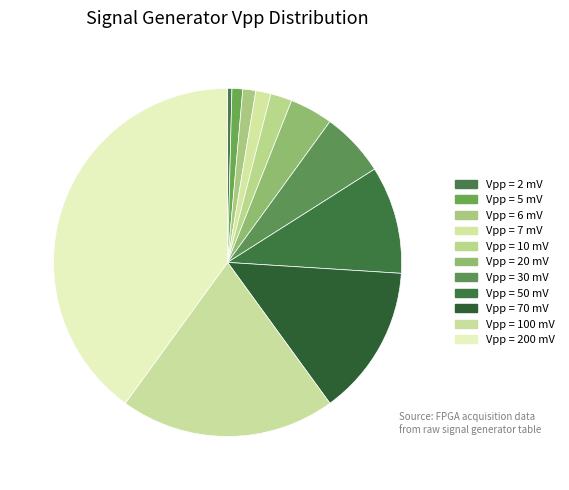

What is the smallest slice in the pie chart?

2